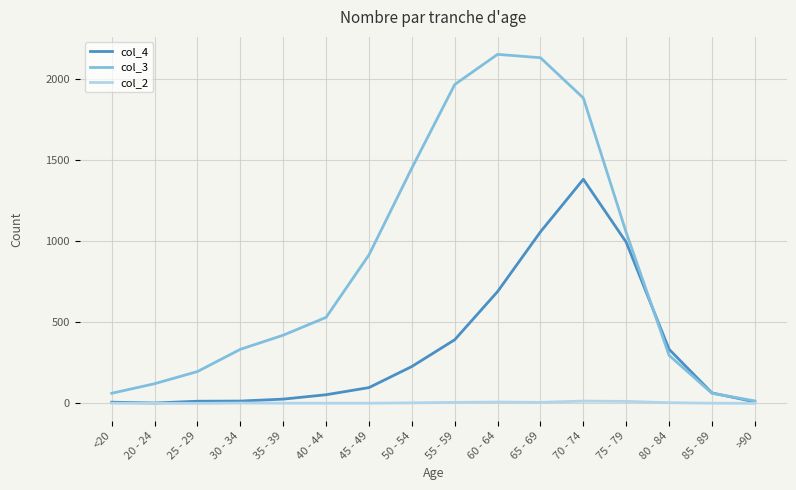

What is the maximum value shown in the chart?

2151